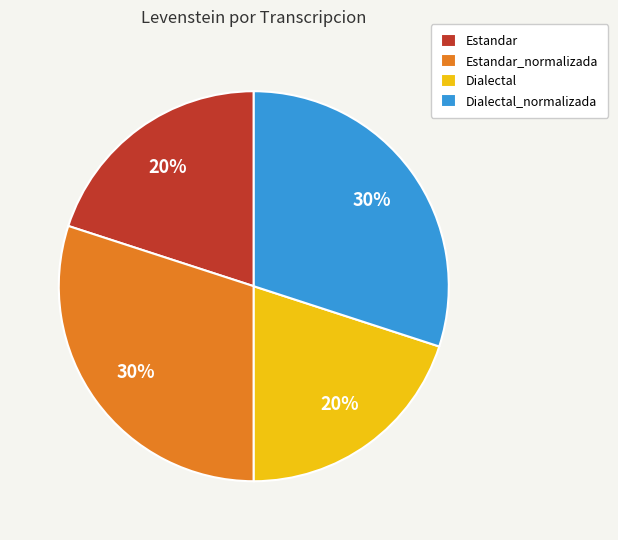

Which has a higher value, Estandar_normalizada or Estandar?

Estandar_normalizada